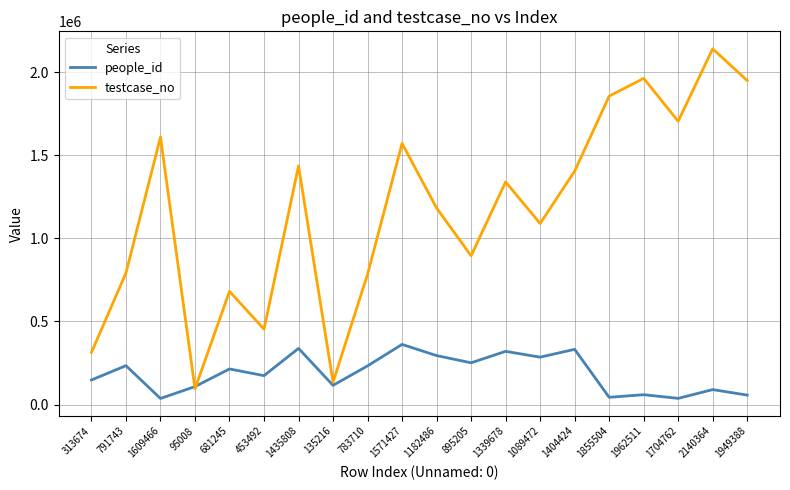

The testcase_no series shows 1855505 at 1855504. True or false?

True